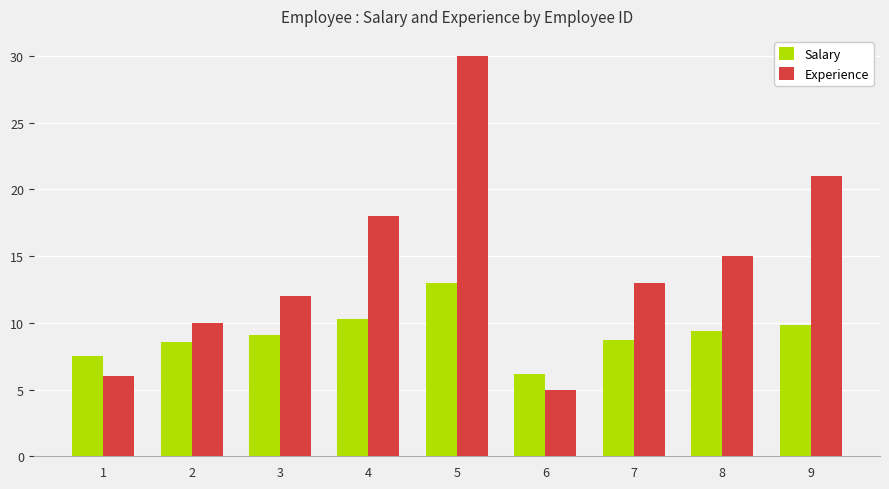

What is the greatest value displayed?

30.0